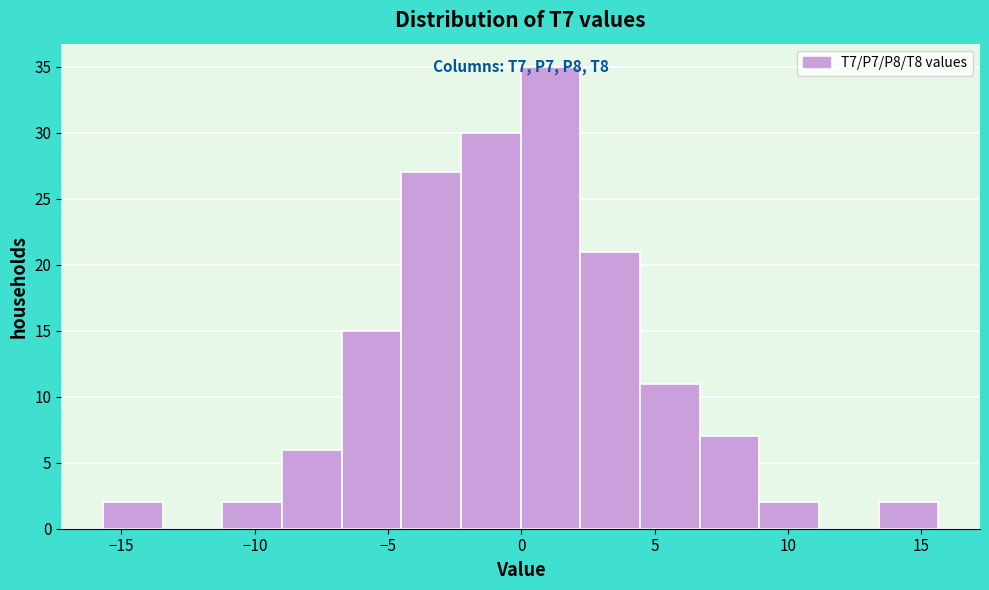

Which range on the x-axis has the tallest bar?

0.0 to 2.0